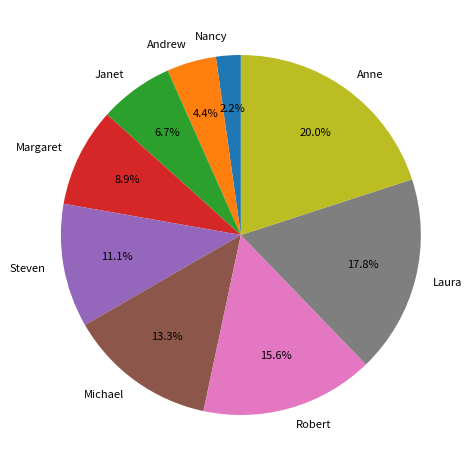

Is Andrew the majority of the pie?

No